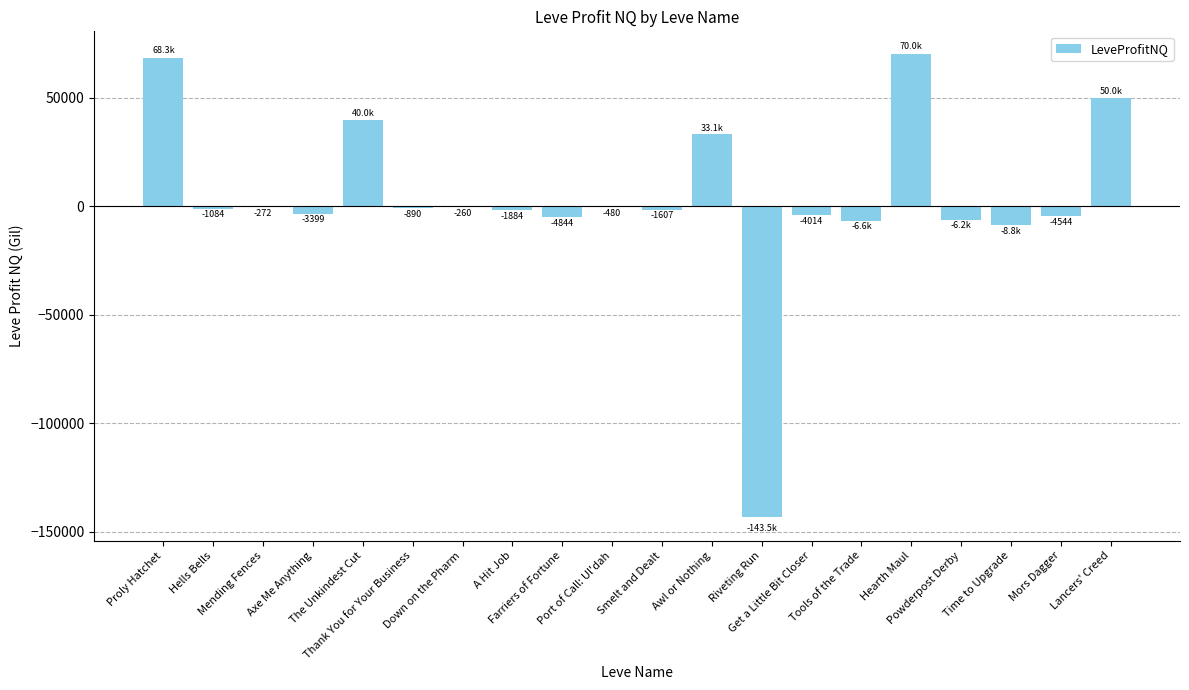

What is the greatest value displayed?

69999.0